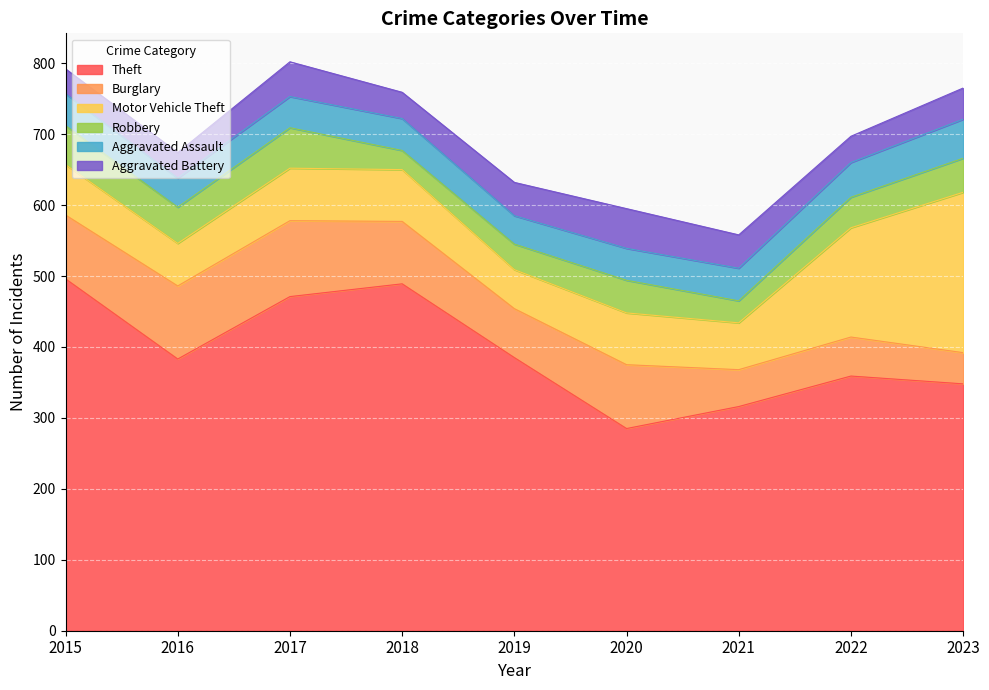

What is the difference between the Theft values at 2020 and 2015?

211